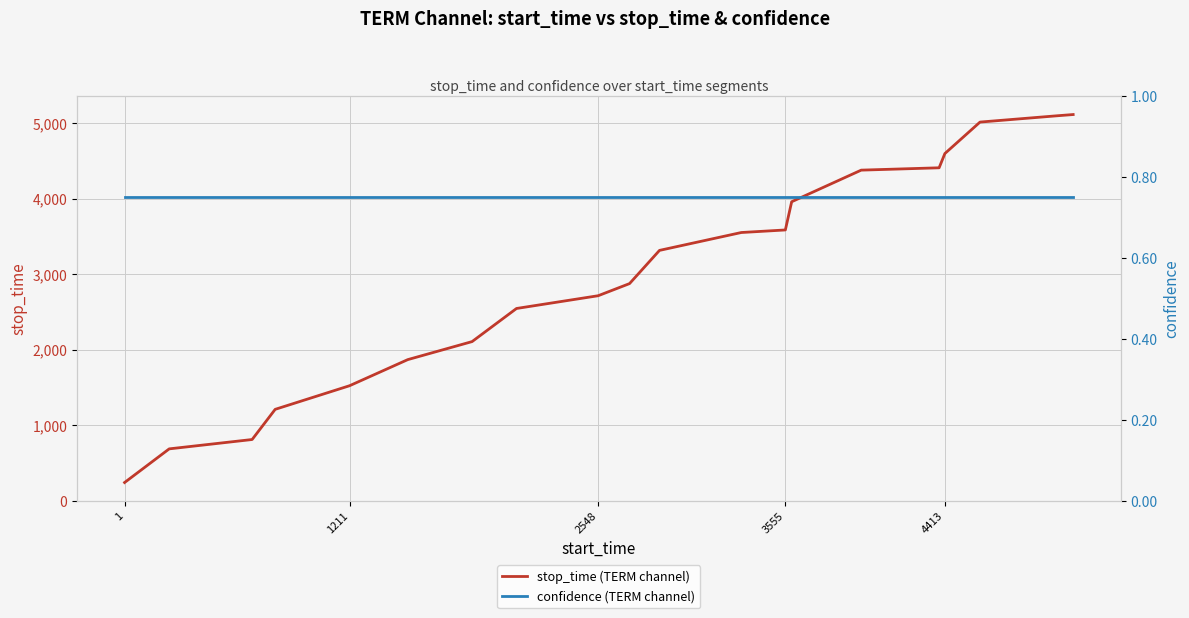

True or false: stop_time (TERM channel) has a value of 3058 at 4413.

False